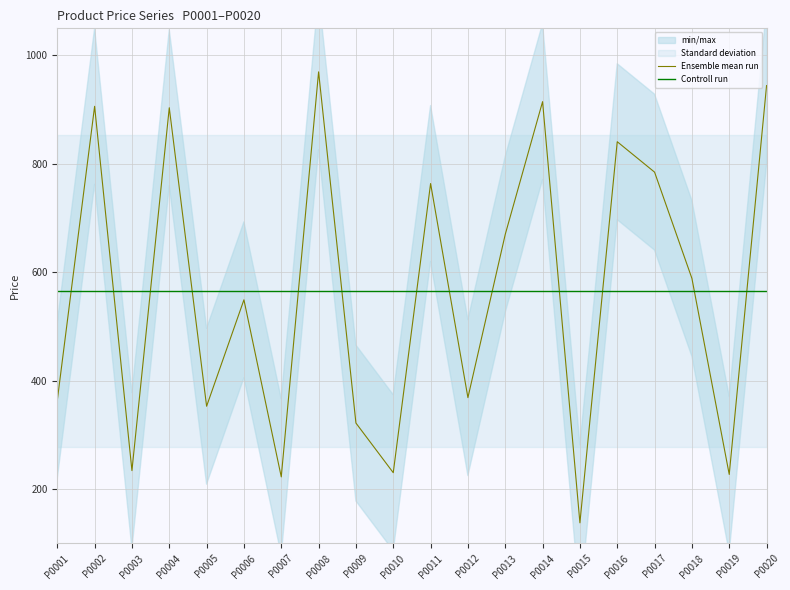

What is the smallest value displayed?

137.8